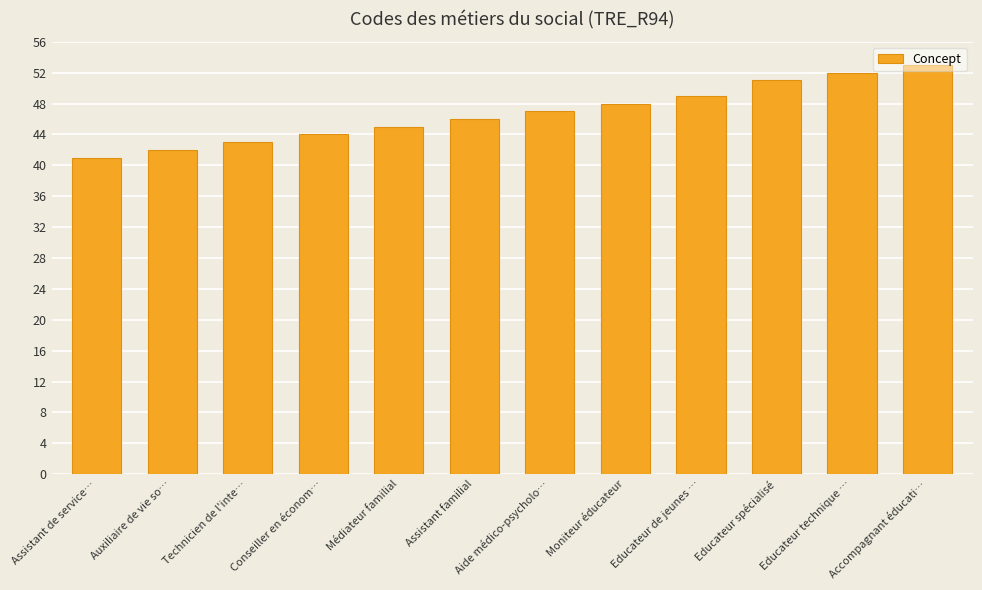

What is the label of the 4th bar from the left?

Conseiller en économ…